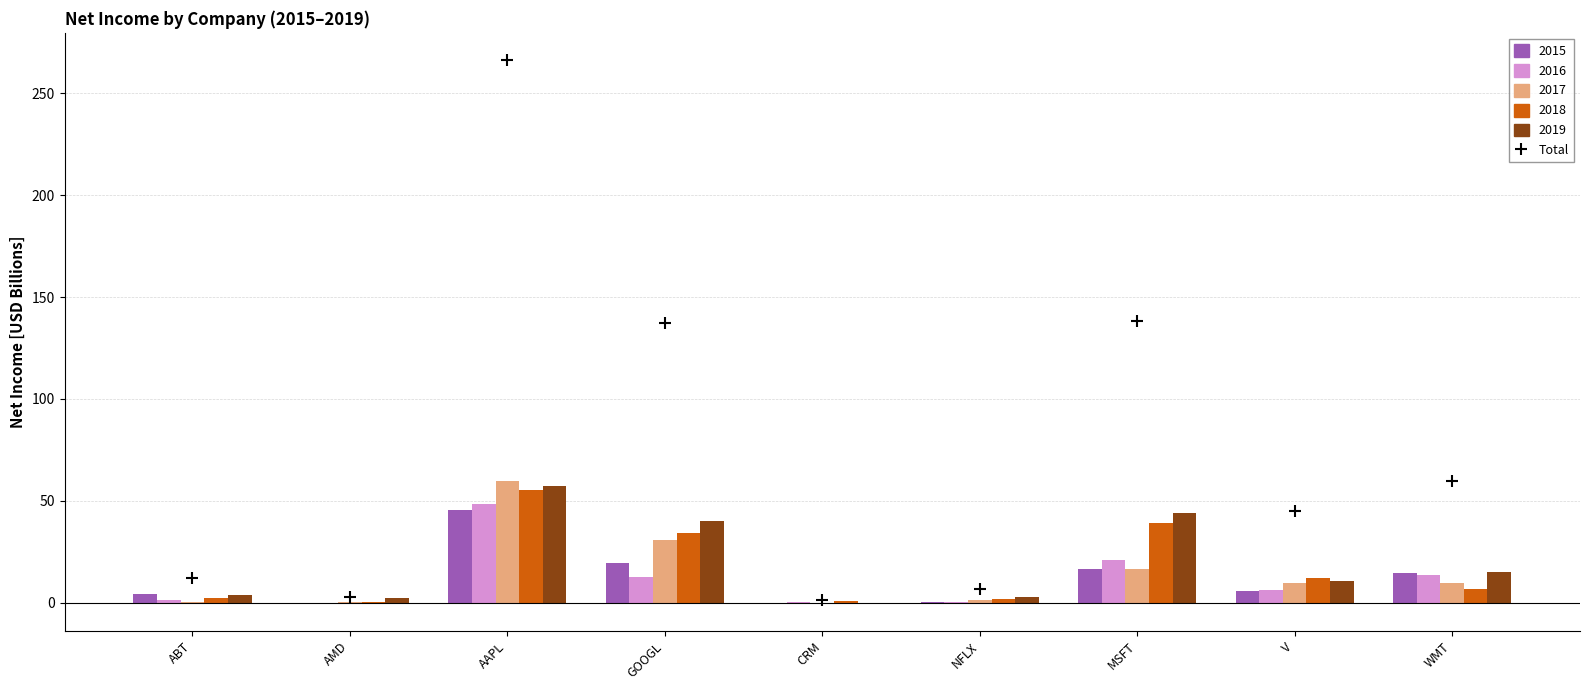

Which category has the lowest value across all series?

CRM